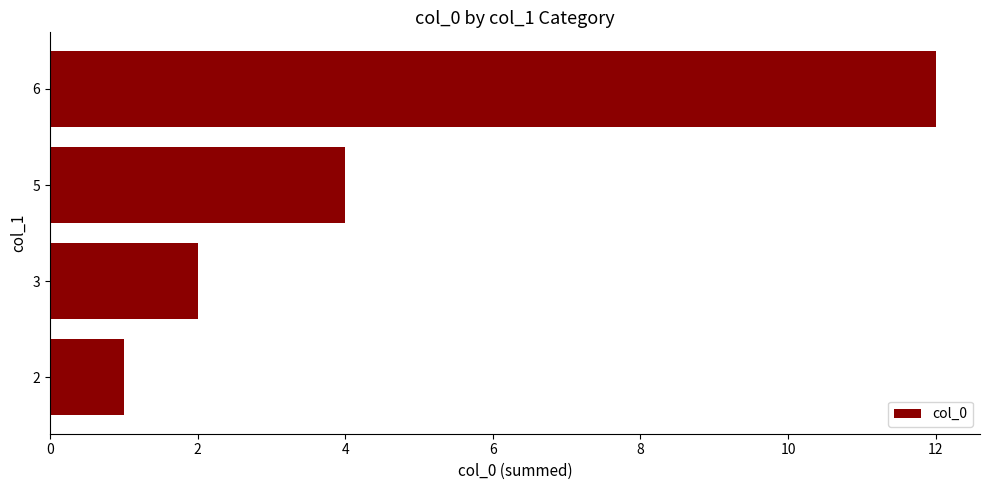

Between 3 and 5, which is larger?

5